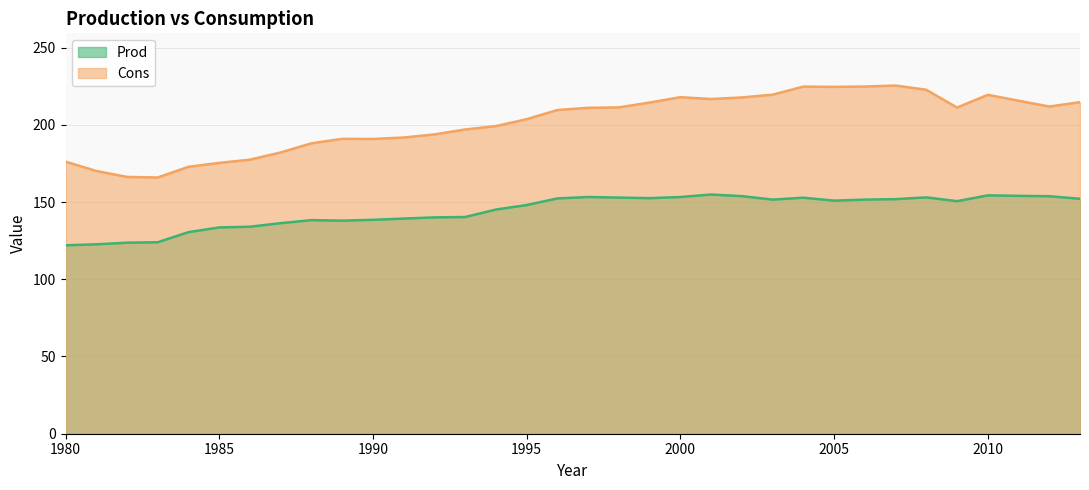

Where is the first local maximum for Cons?

1989